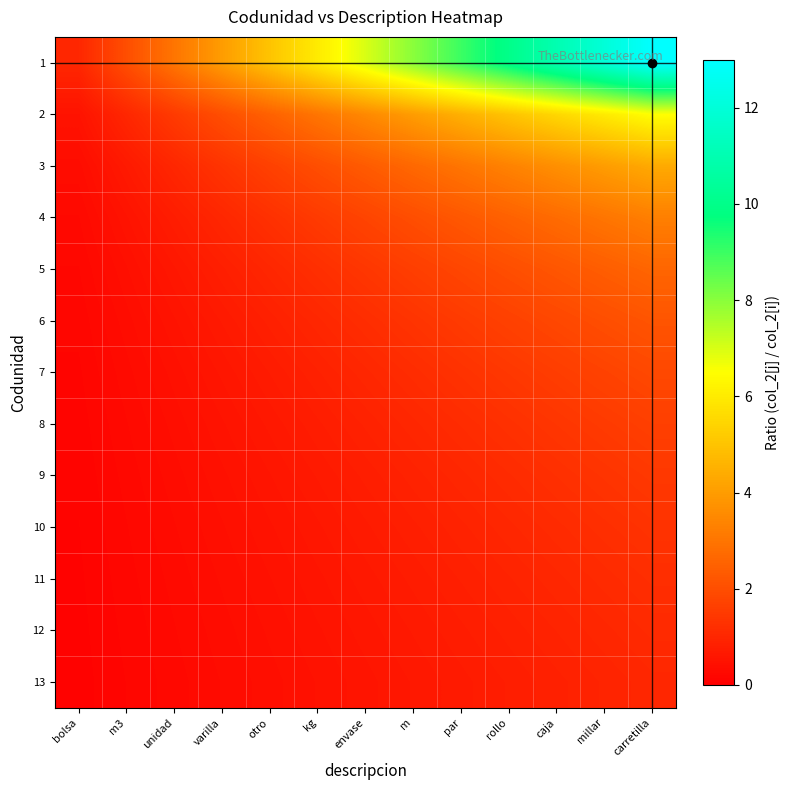

What is the smallest value displayed?

0.1